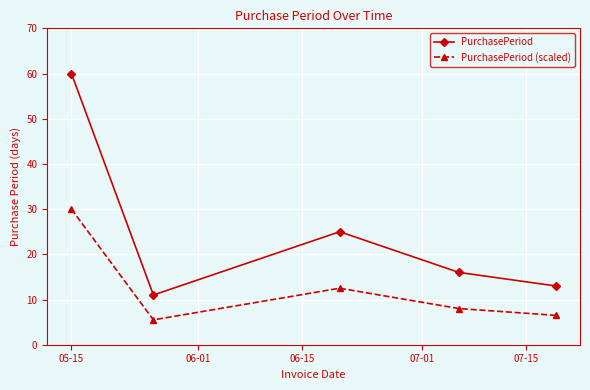

True or false: PurchasePeriod and PurchasePeriod (scaled) cross at least once.

False